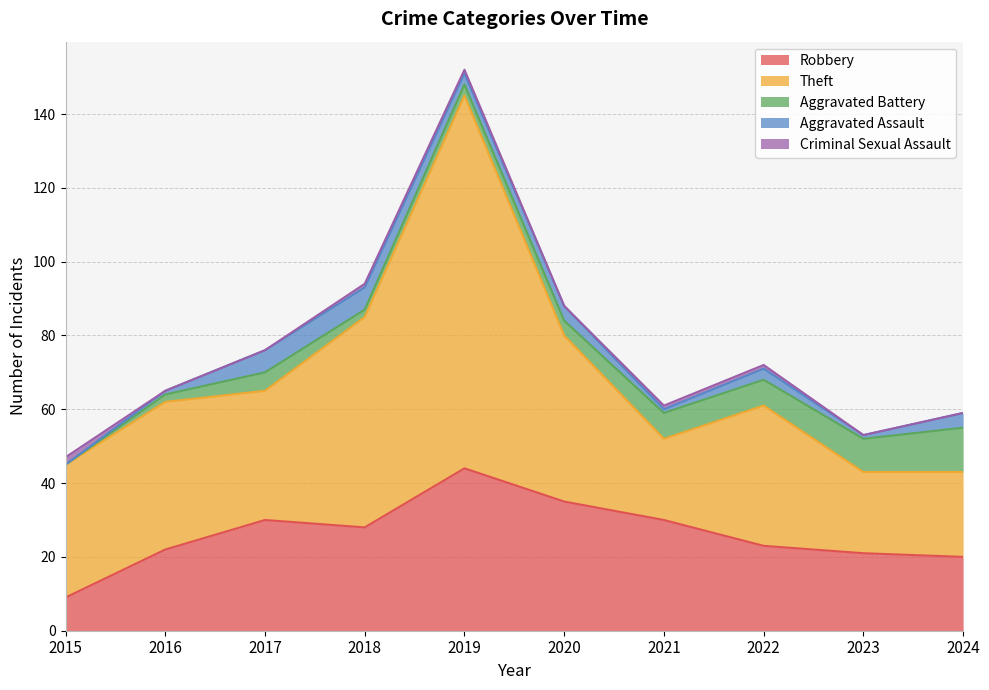

Rank the series at 2019 from highest to lowest value.

Theft, Robbery, Aggravated Battery, Aggravated Assault, Criminal Sexual Assault